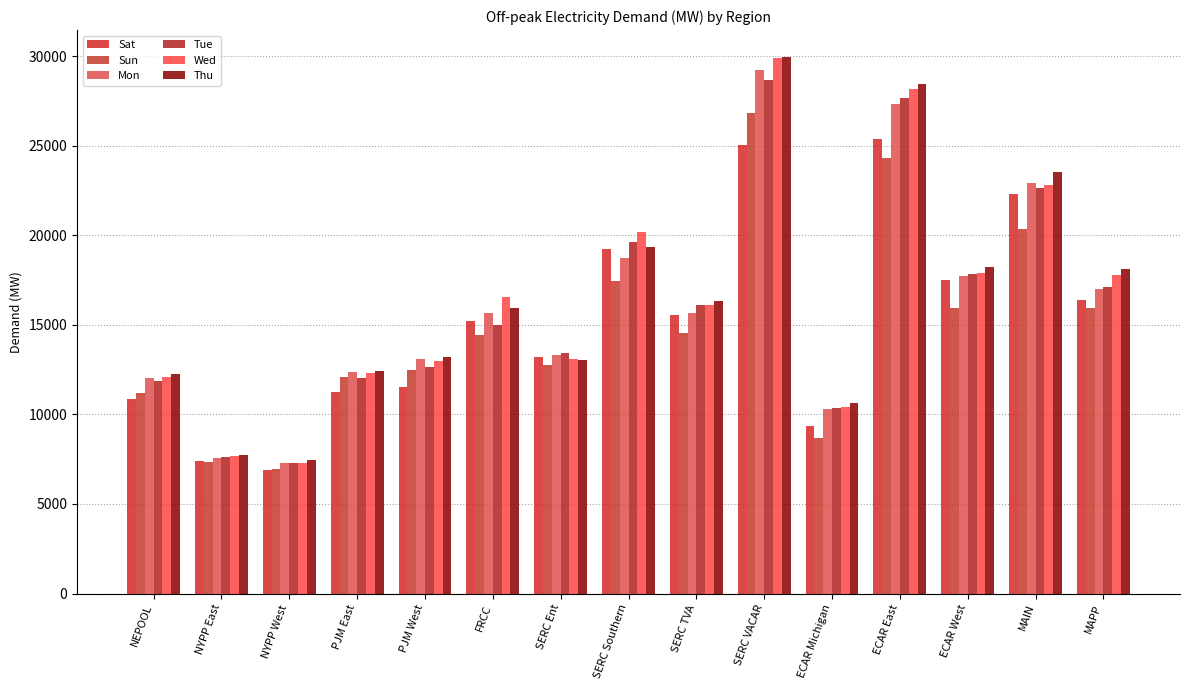

The value of Sat at FRCC is 15213.2. True or false?

True